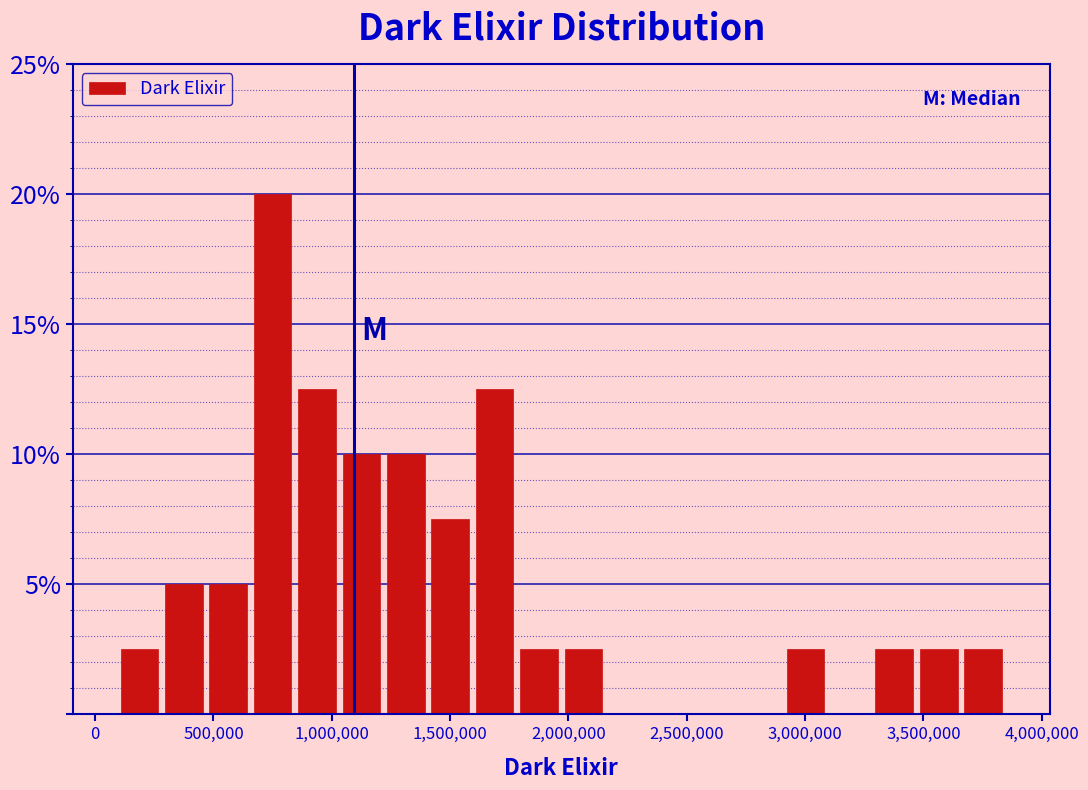

Around what value on the x-axis is the tallest bar? Give the approximate position of its centre, as read against the axis.

750000